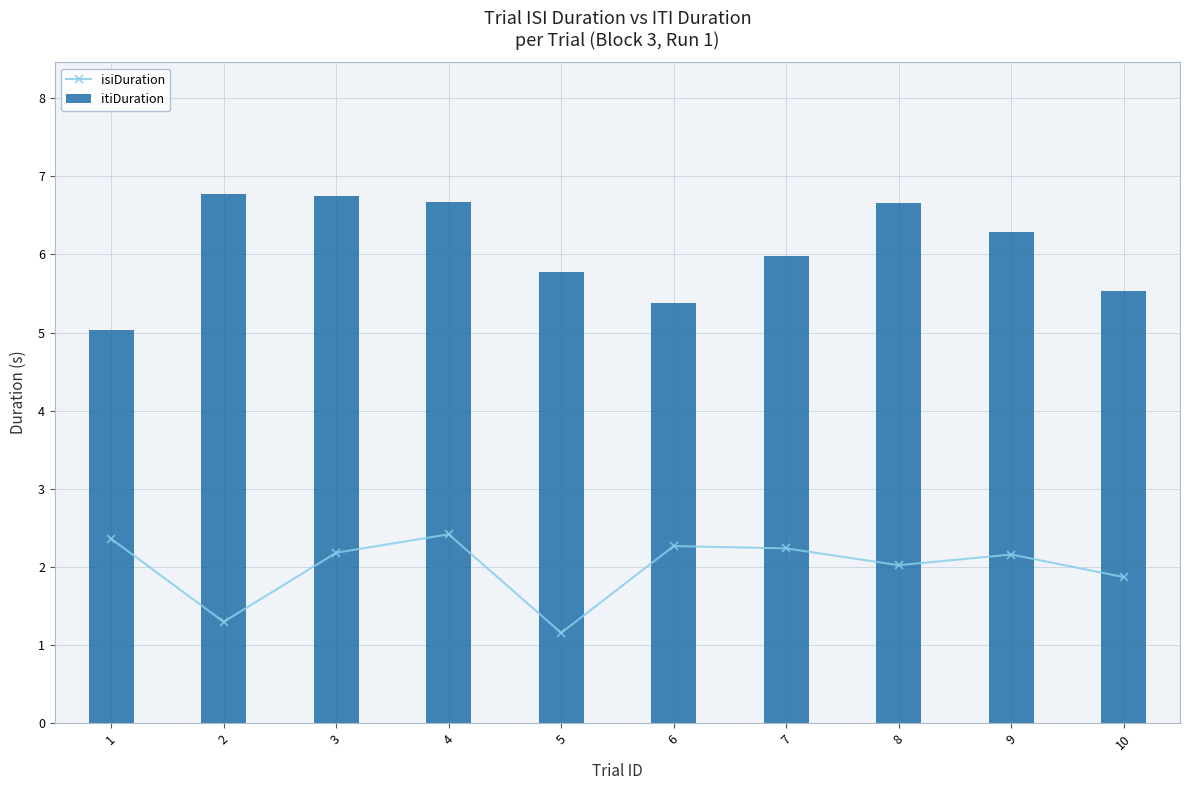

Reading right to left, transcribe all the data shown in this chart.

isiDuration: 10=1.9	9=2.2	8=2.0	7=2.2	6=2.3	5=1.2	4=2.4	3=2.2	2=1.3	1=2.4
itiDuration: 10=5.5	9=6.3	8=6.7	7=6.0	6=5.4	5=5.8	4=6.7	3=6.7	2=6.8	1=5.0